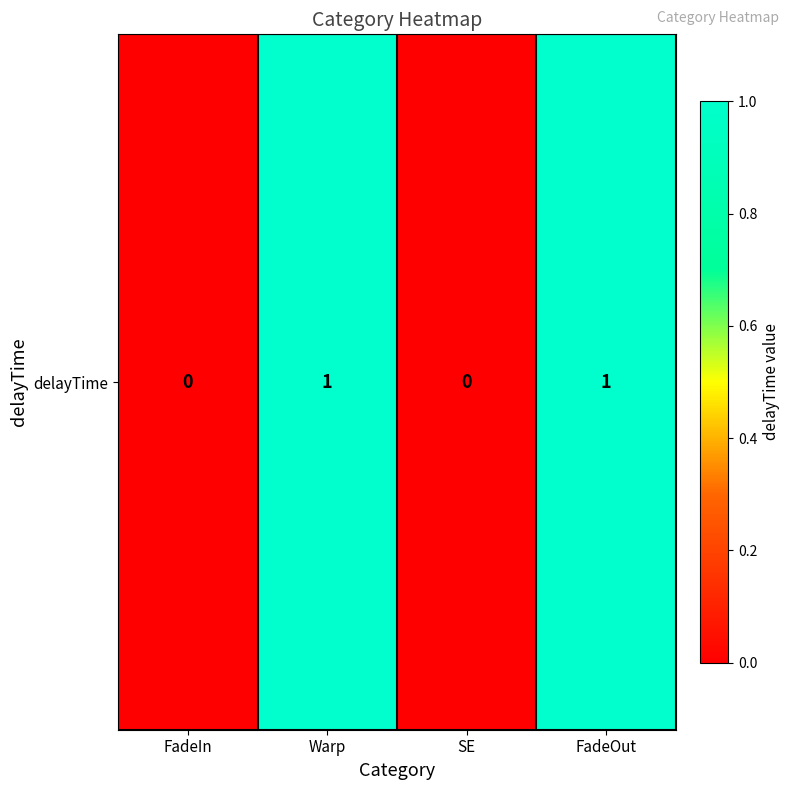

Which has a higher value, FadeIn or SE?

FadeIn